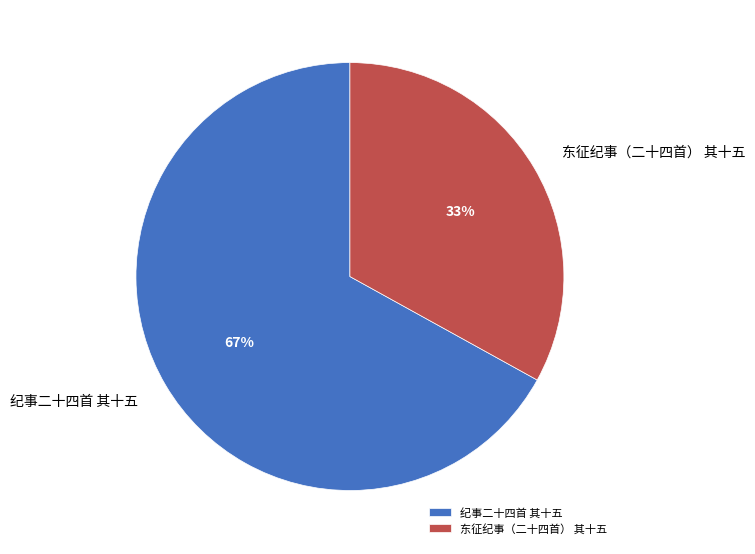

True or false: 纪事二十四首 其十五 accounts for 67% of the total.

True